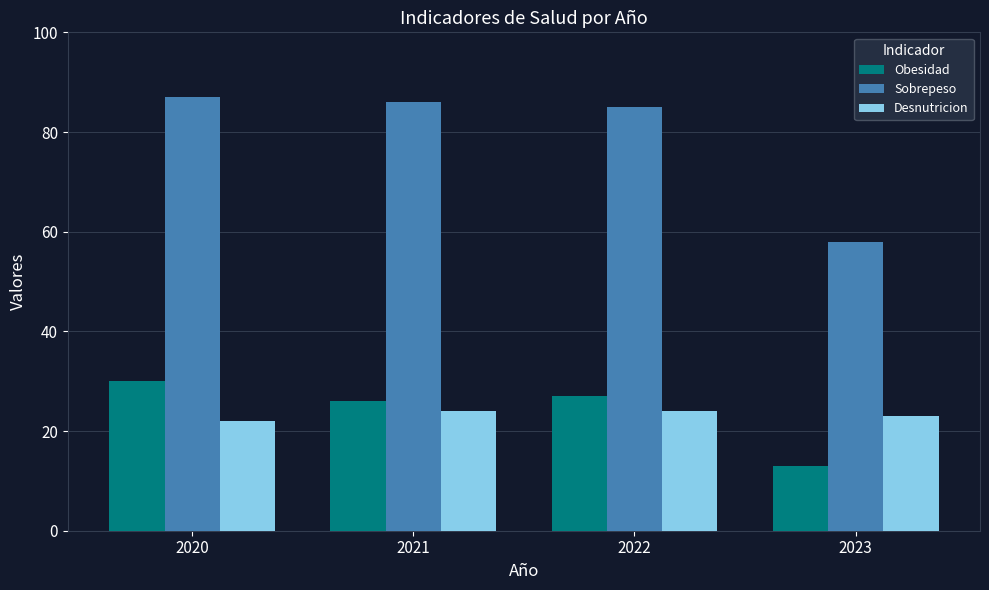

Between 2021 and 2023, which series saw the biggest shift?

Sobrepeso